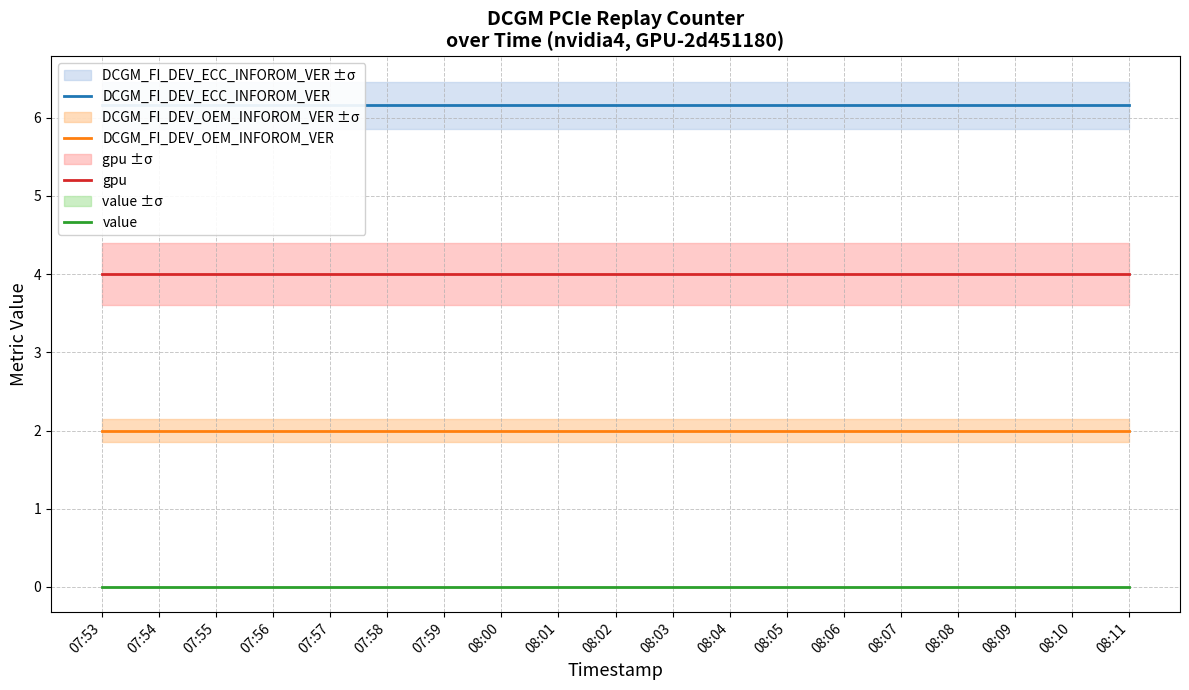

What is the sum of all DCGM_FI_DEV_ECC_INFOROM_VER values?

117.0